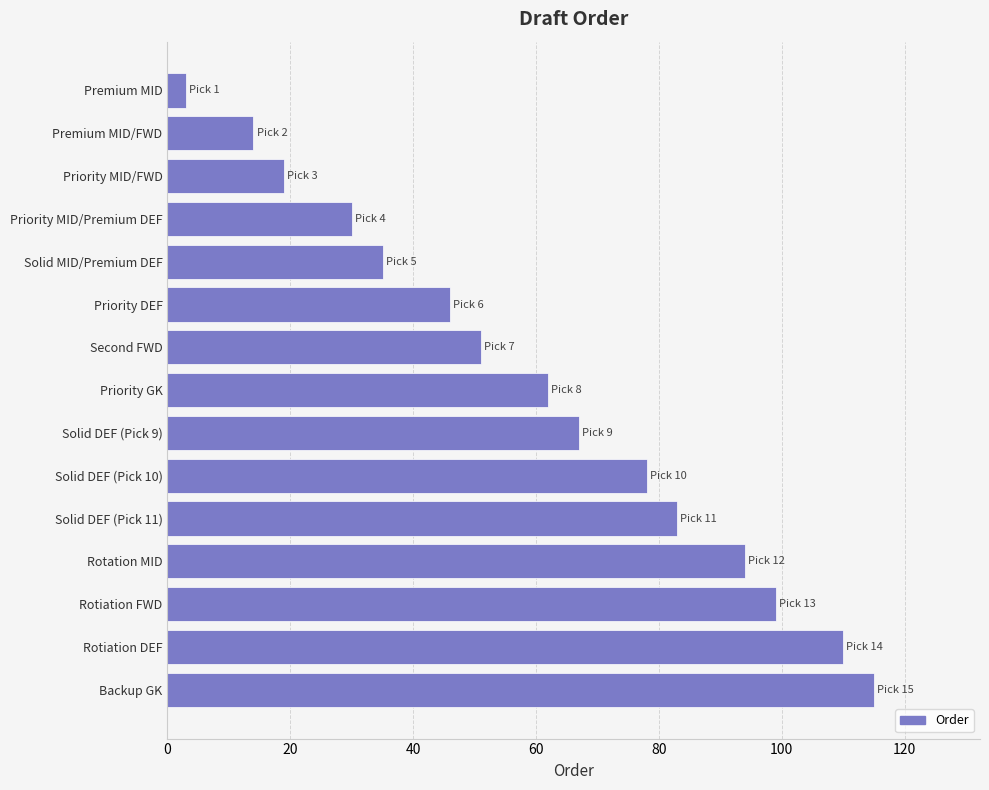

Are the bars horizontal?

Yes